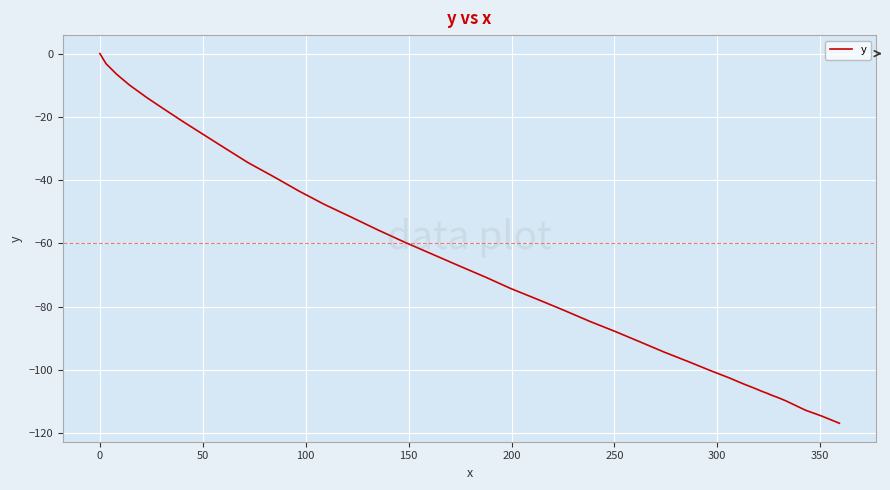

What is the minimum value shown in the chart?

-116.8